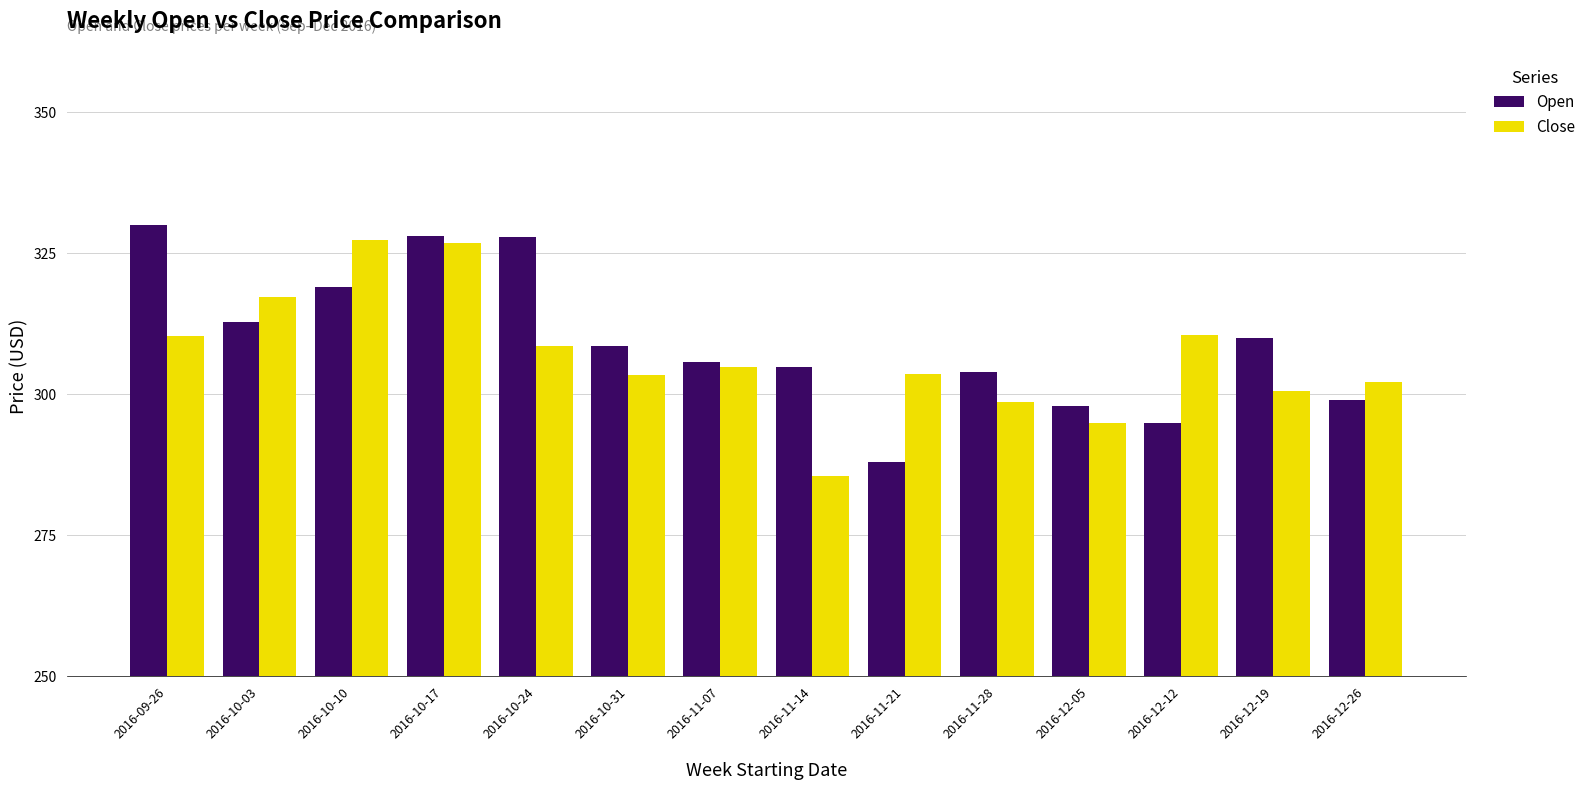

What is the sum of all Open values?

4331.0